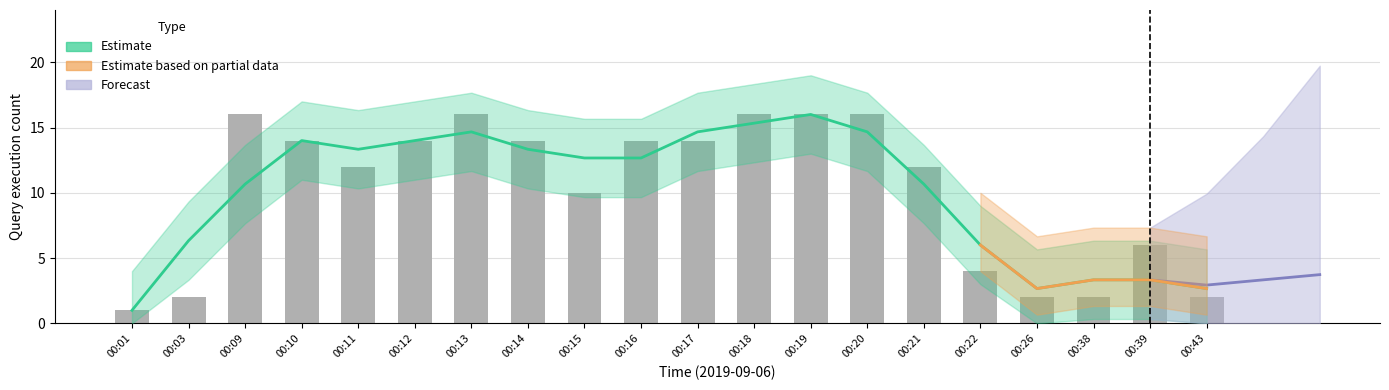

At which category does the chart reach its minimum across all series?

00:01